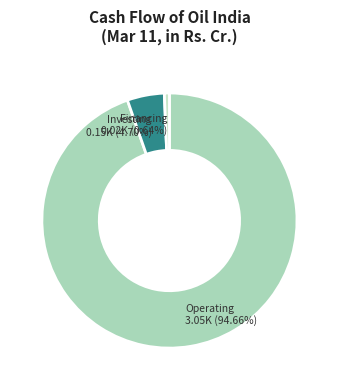

What is the smallest slice in the pie chart?

Financing 0.02K (0.64%)